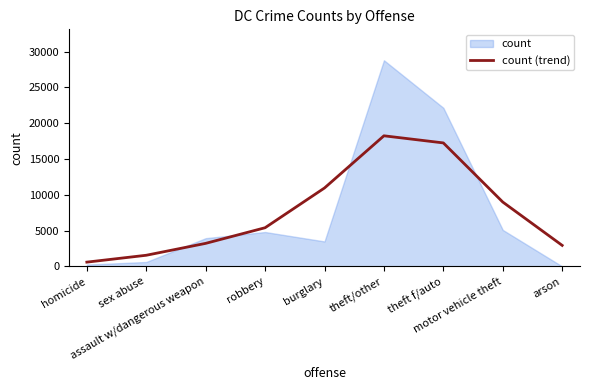

What is the average value?

7689